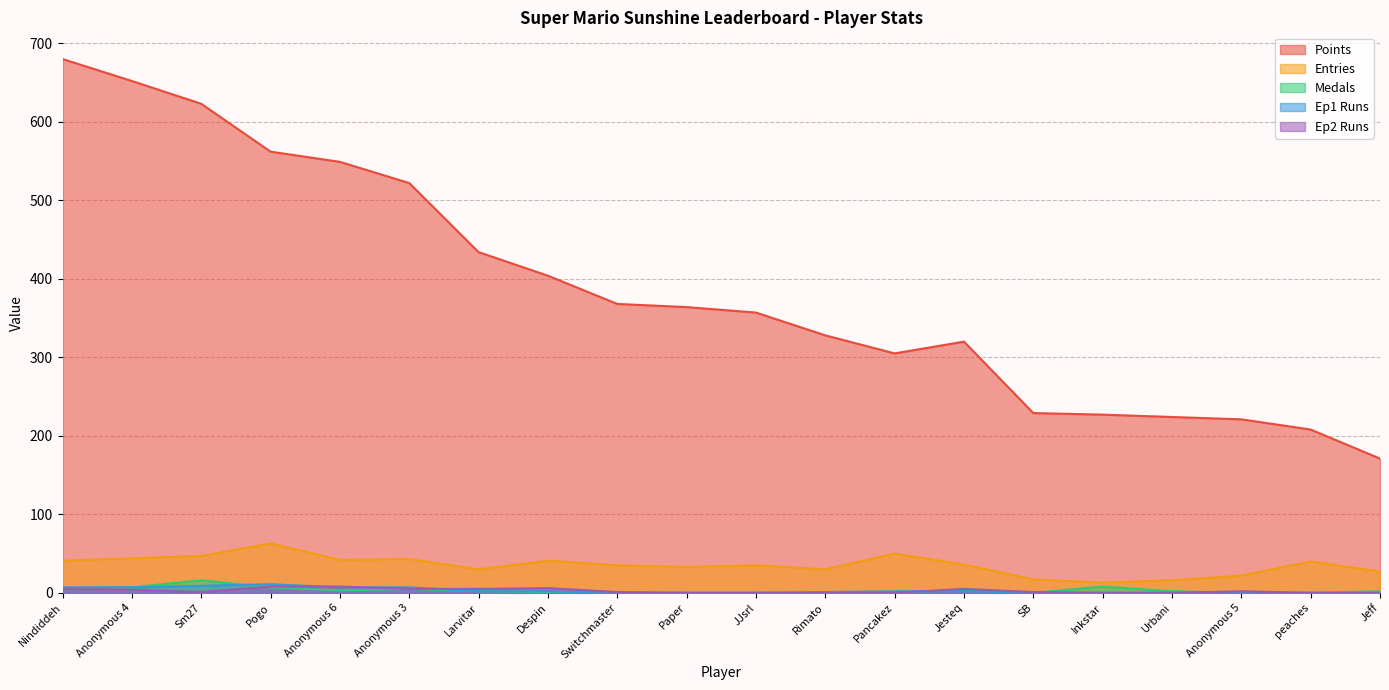

What is the approximate value of Ep2 Runs at Larvitar?

5